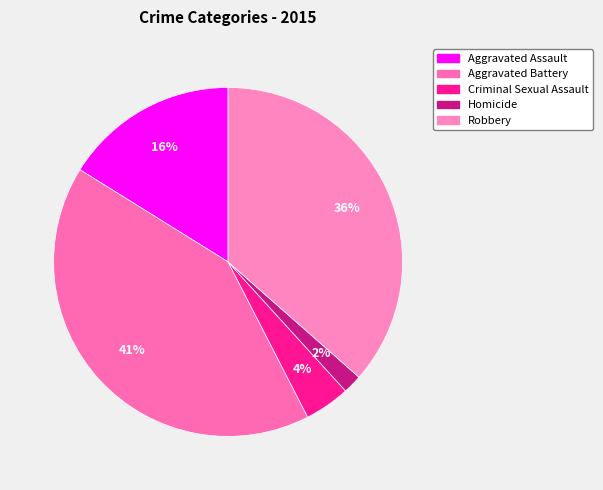

To the nearest percent, what is the combined percentage of Robbery and Aggravated Assault?

53%